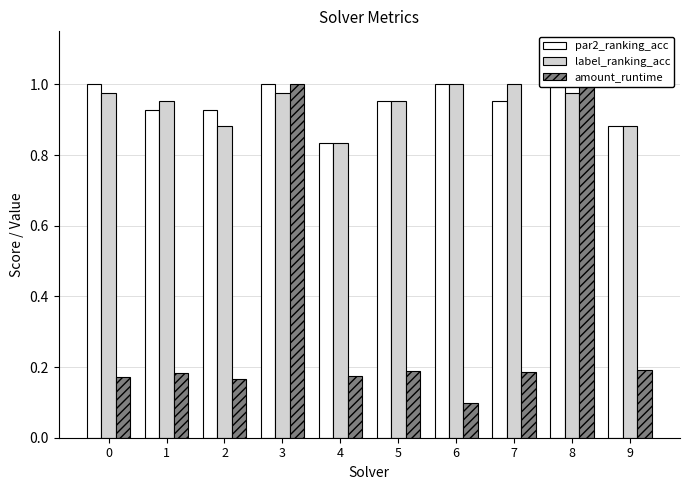

Rank the series at 3 from lowest to highest value.

label_ranking_acc, par2_ranking_acc, amount_runtime